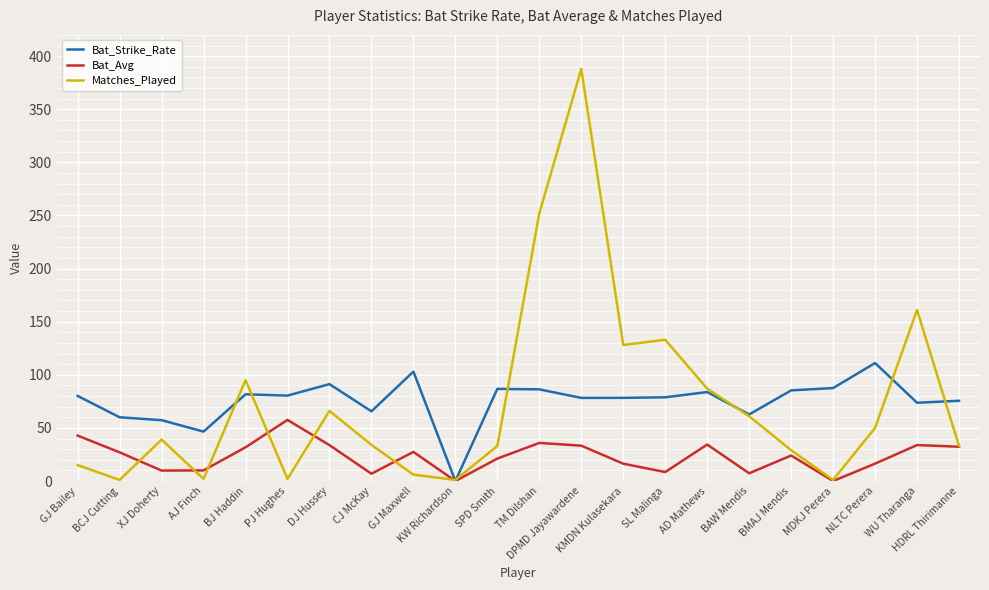

What is the difference between the Matches_Played values at WU Tharanga and DJ Hussey?

95.0